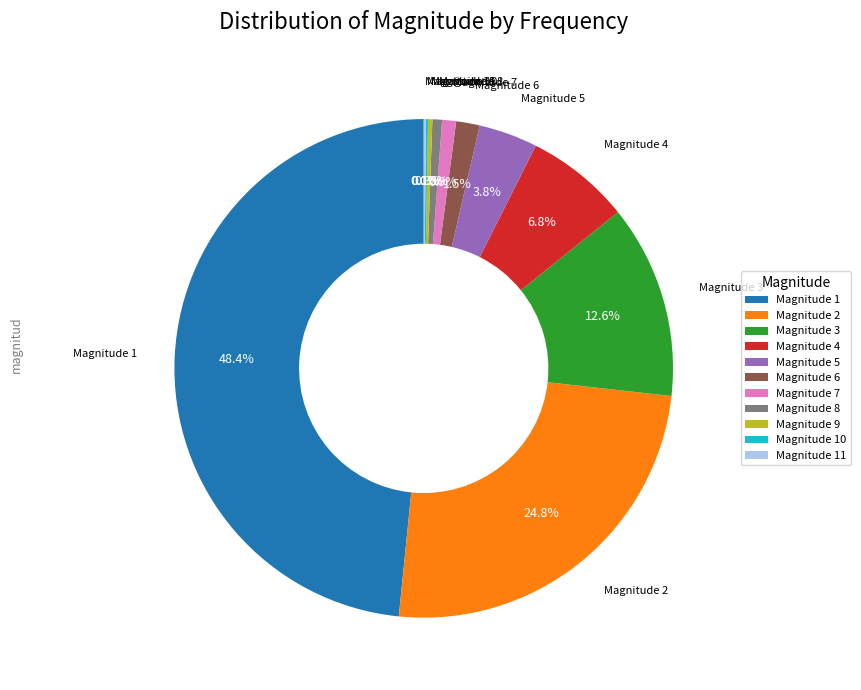

Which slice is the largest?

Magnitude 1